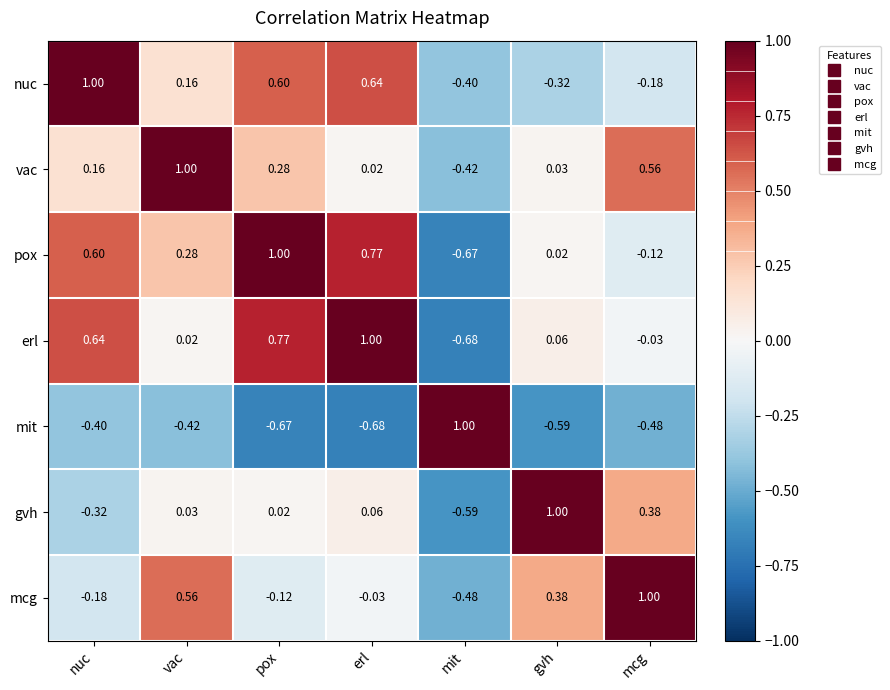

How many data points does each series have?

7